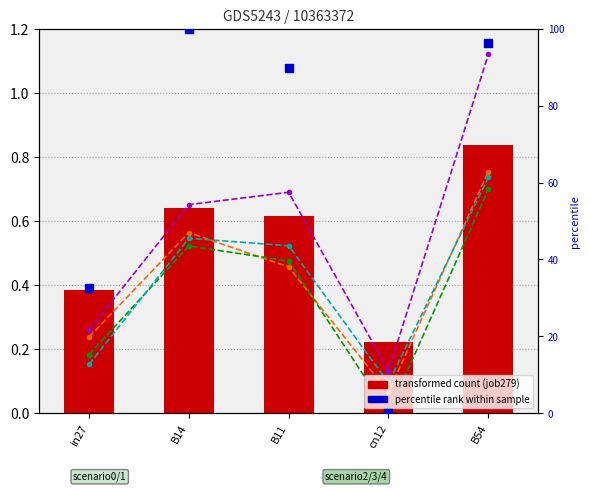

Is the value of job291_scenario0_556 at B54 greater than the value of job290_scenario0_552 at in27?

Yes